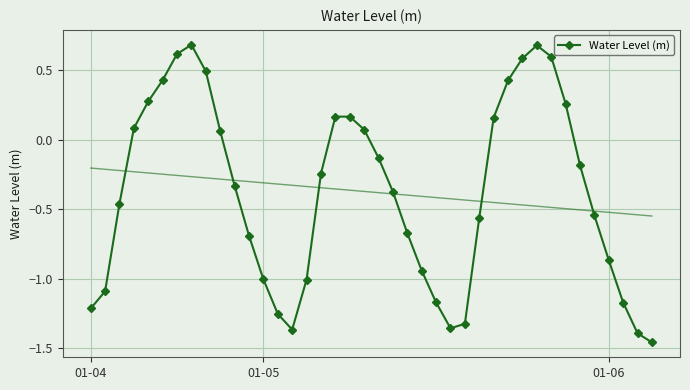

True or false: the data shows -0.7 at 01-04.

False